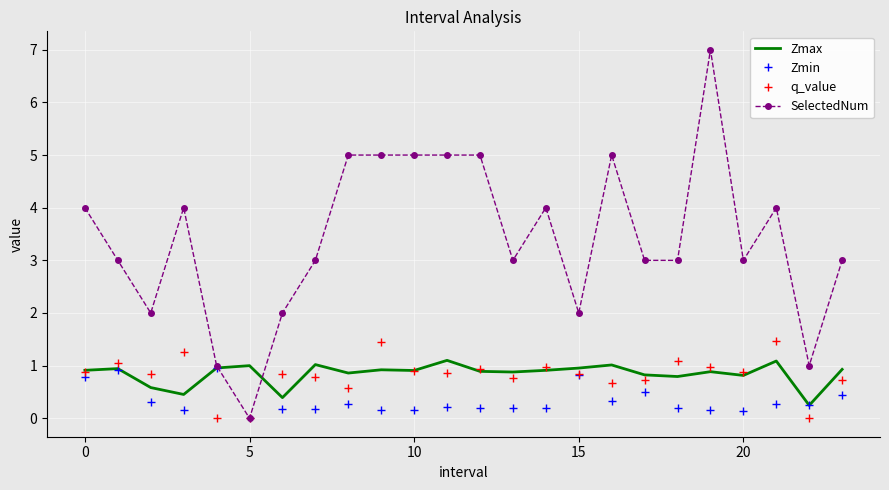

What is the value of the Zmax point at the 13th from the left?

0.9